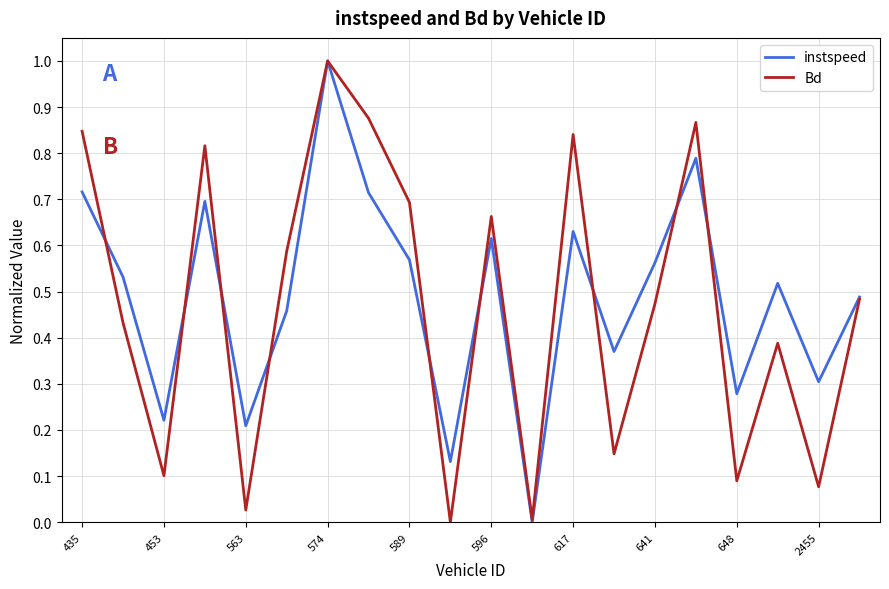

What is the greatest value displayed?

1.0